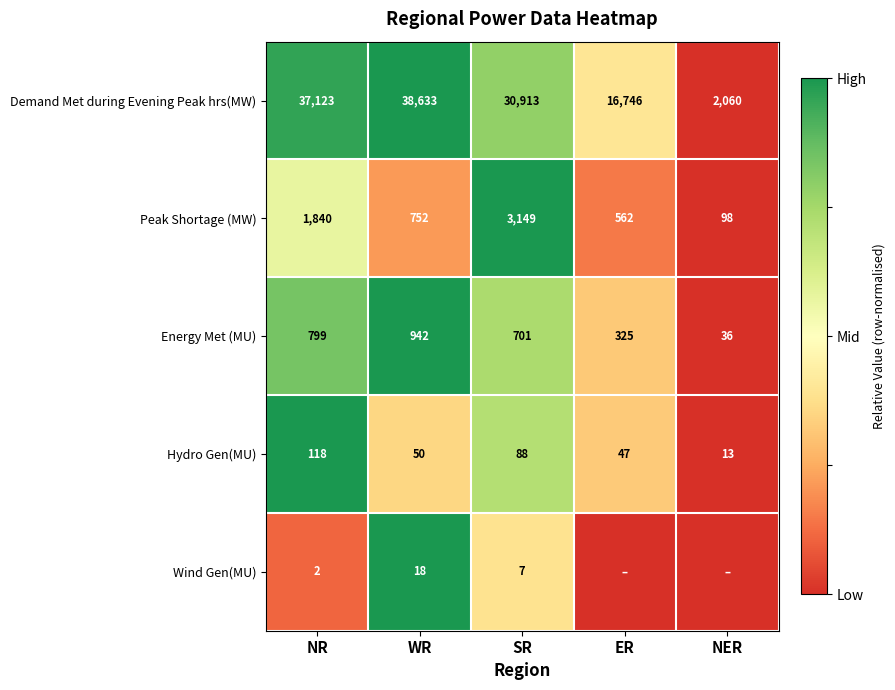

What is the spread (max minus min) of values at NR?

37121